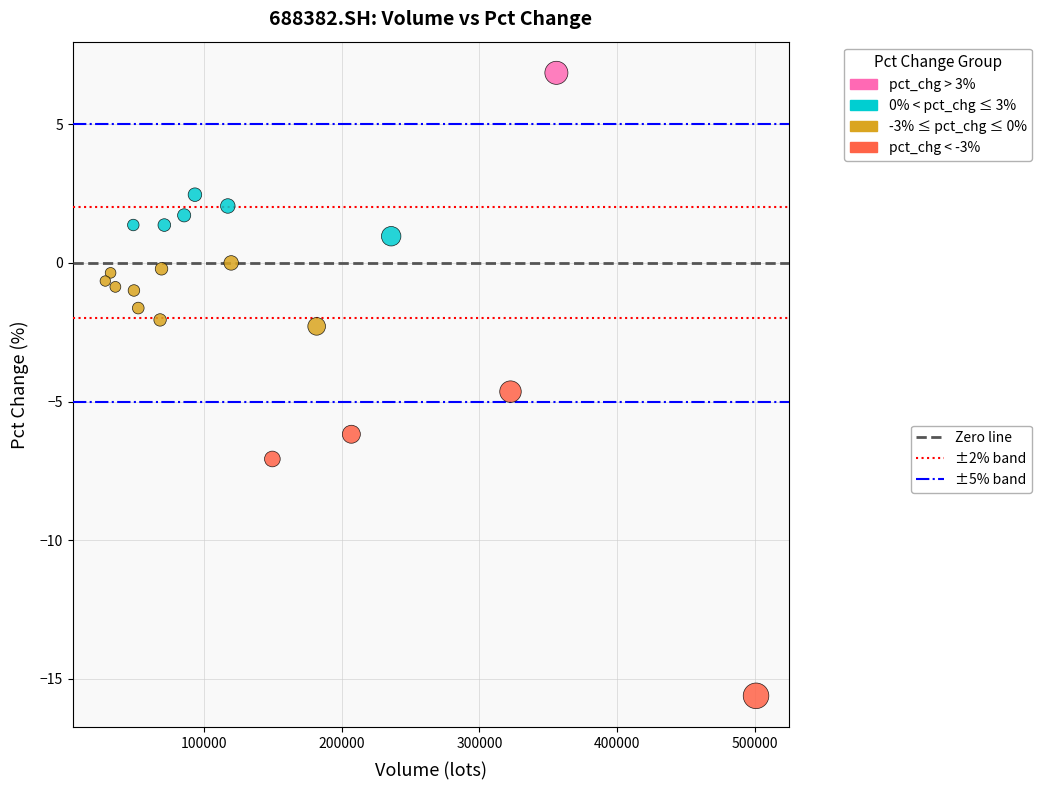

What is the range of X values (max minus min)?

472336.5